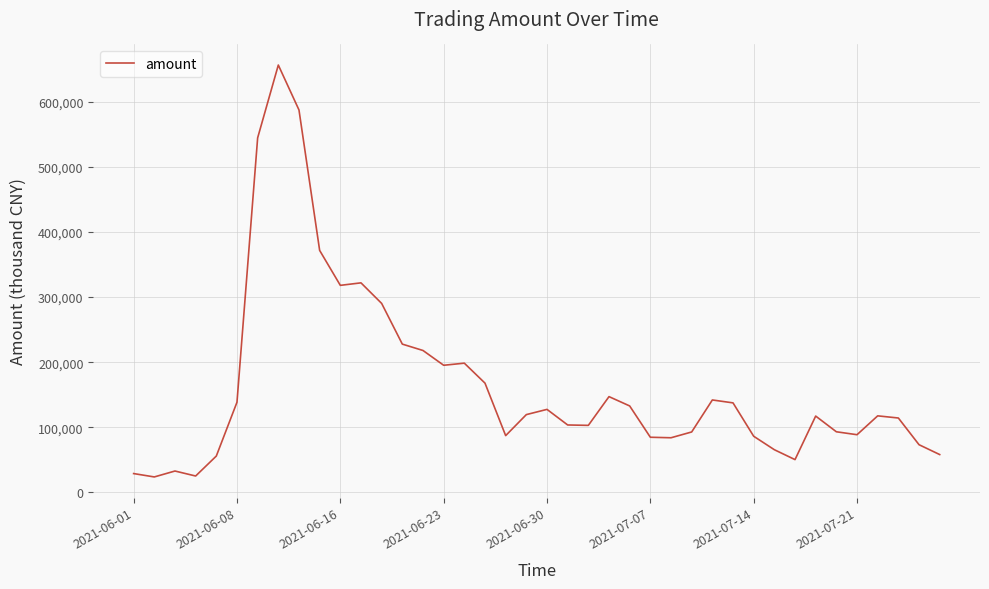

What is the minimum value shown in the chart?

23656.8